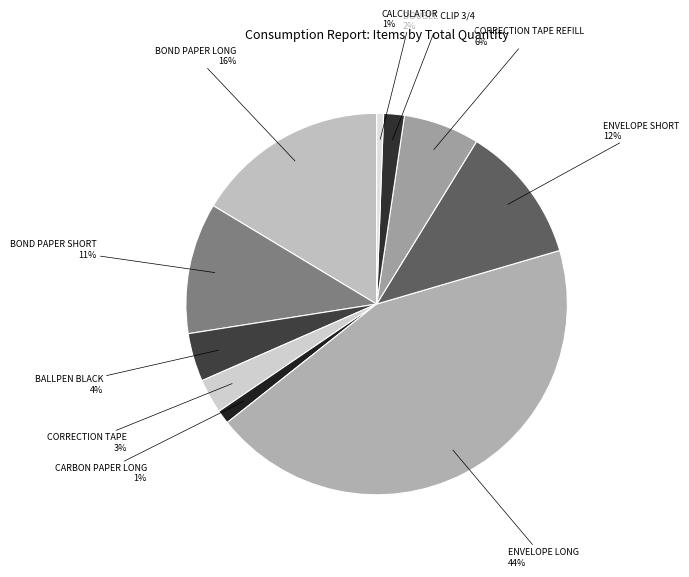

Count the number of slices in the pie.

10